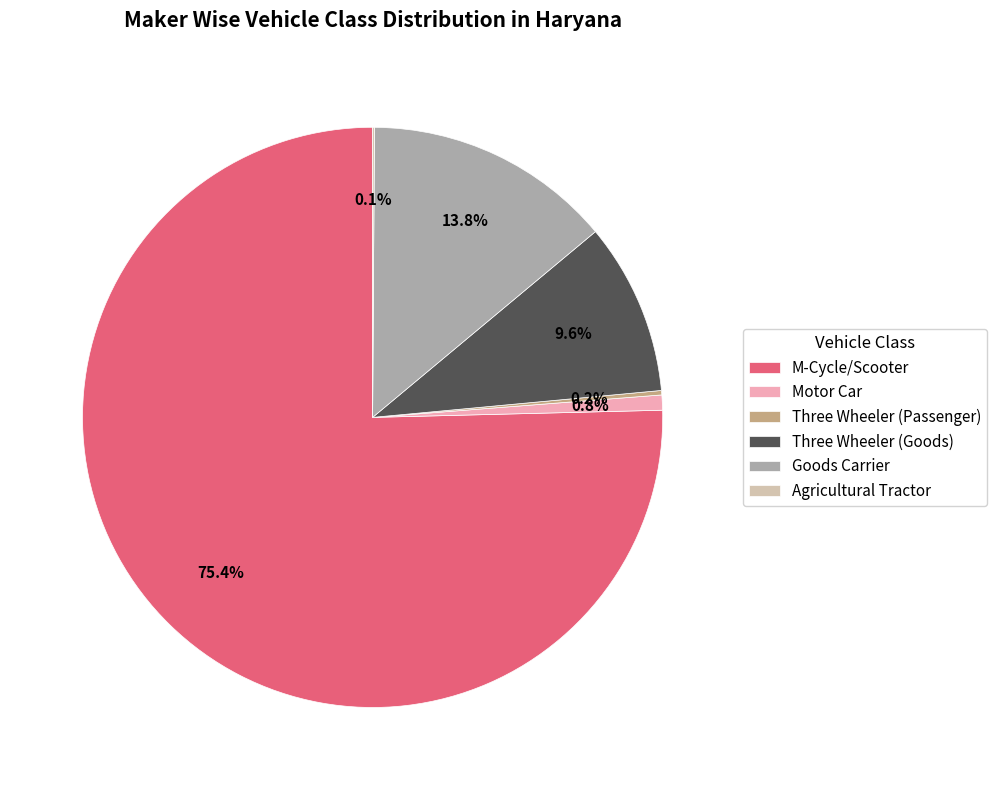

What is the ratio of the value at Three Wheeler (Goods) to the value at Motor Car?

11.4